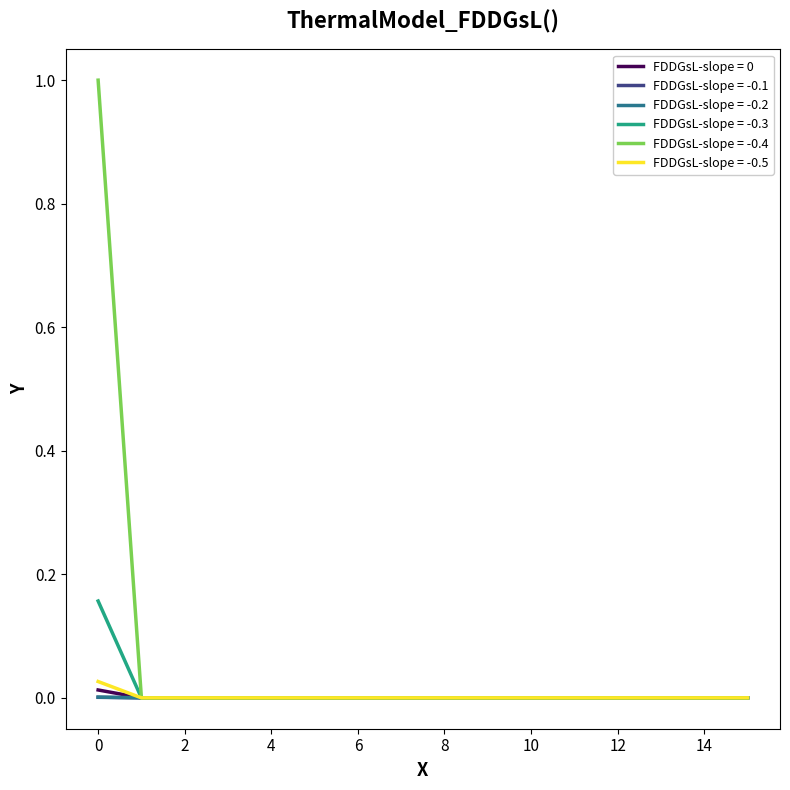

Which series has the largest range (max minus min)?

FDDGsL-slope = -0.4